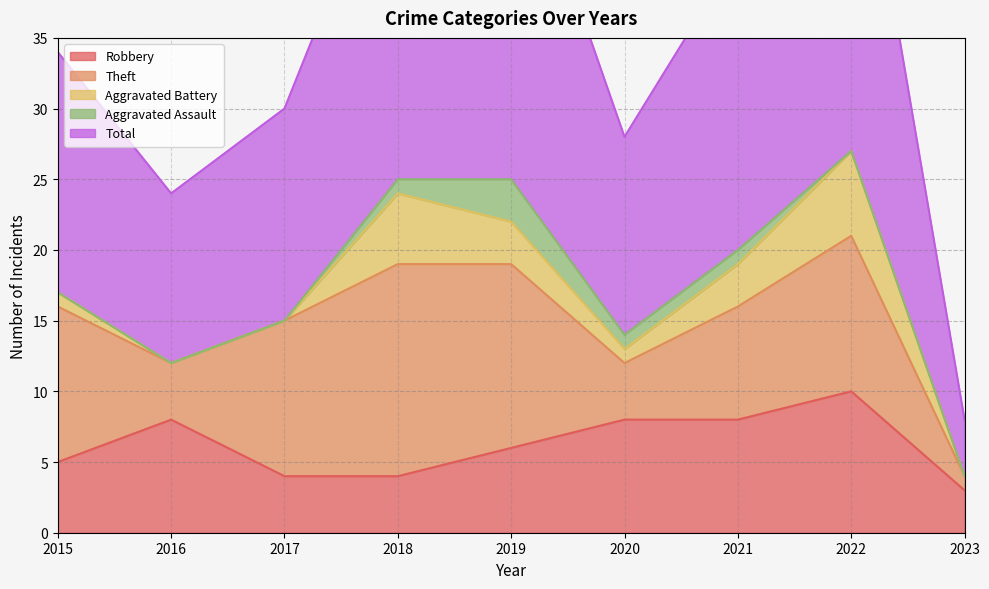

Where is the first local maximum for Theft?

2018